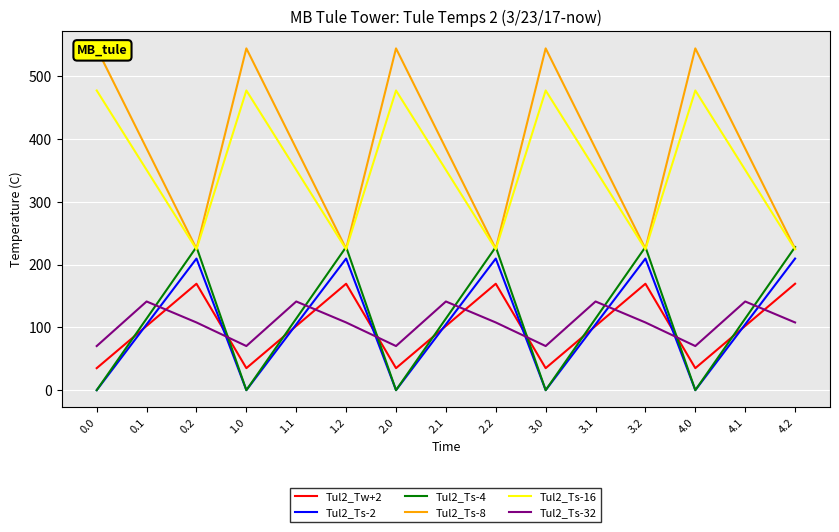

Which has a higher value, 2.1 or 2.2?

2.2